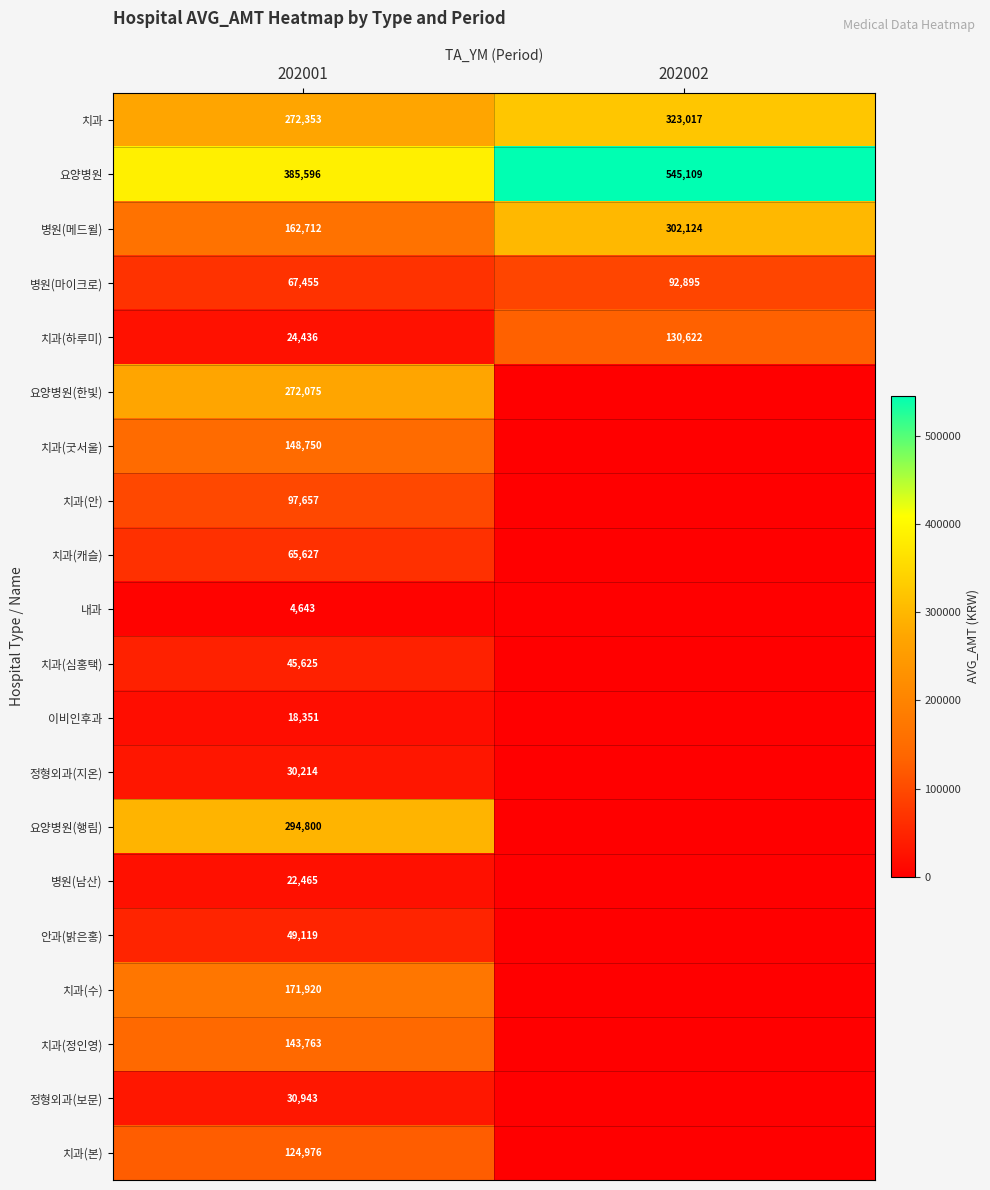

True or false: 치과(굿서울) has a value of 56586 at 202001.

False